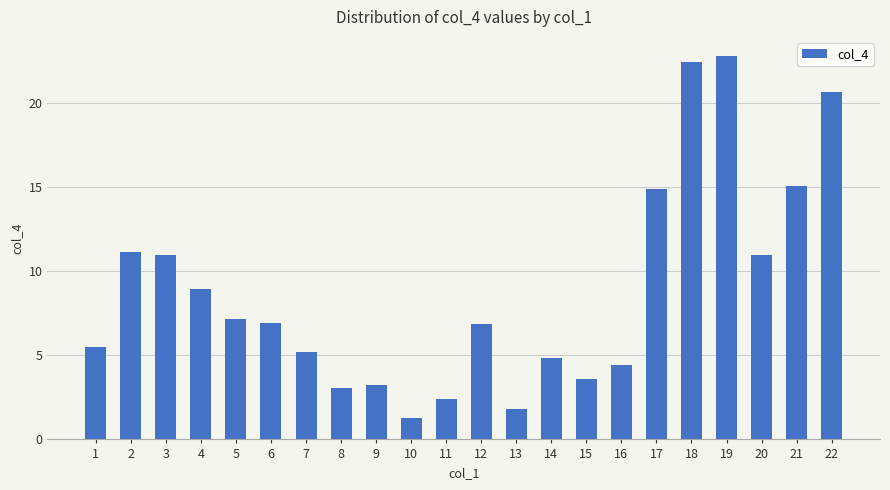

What is the value of the 21st bar from the left?

15.1